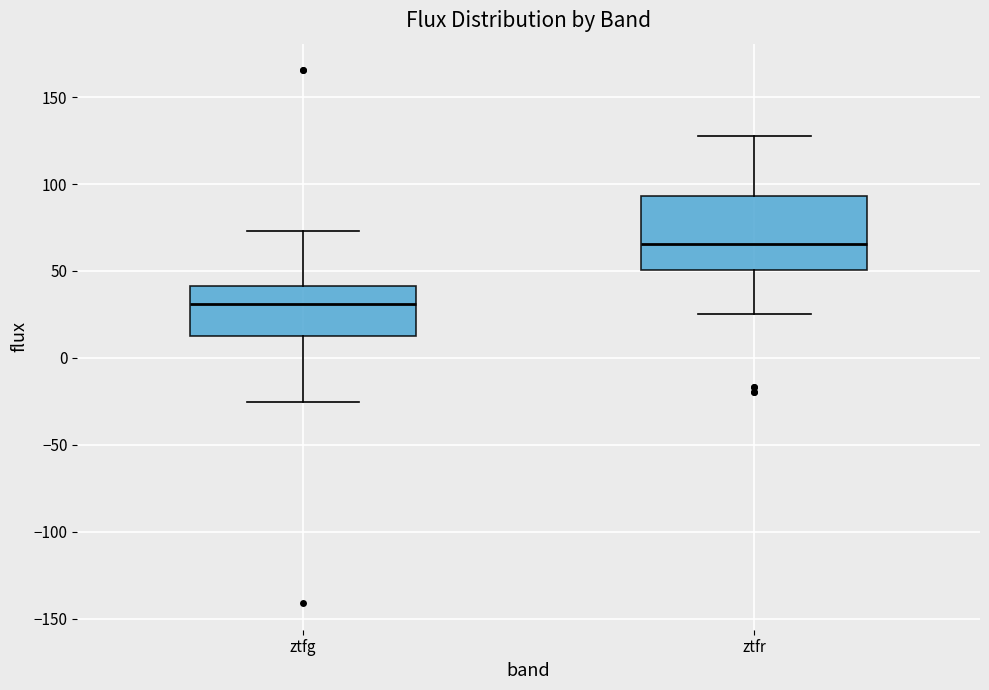

Which box has the lowest median line?

ztfg